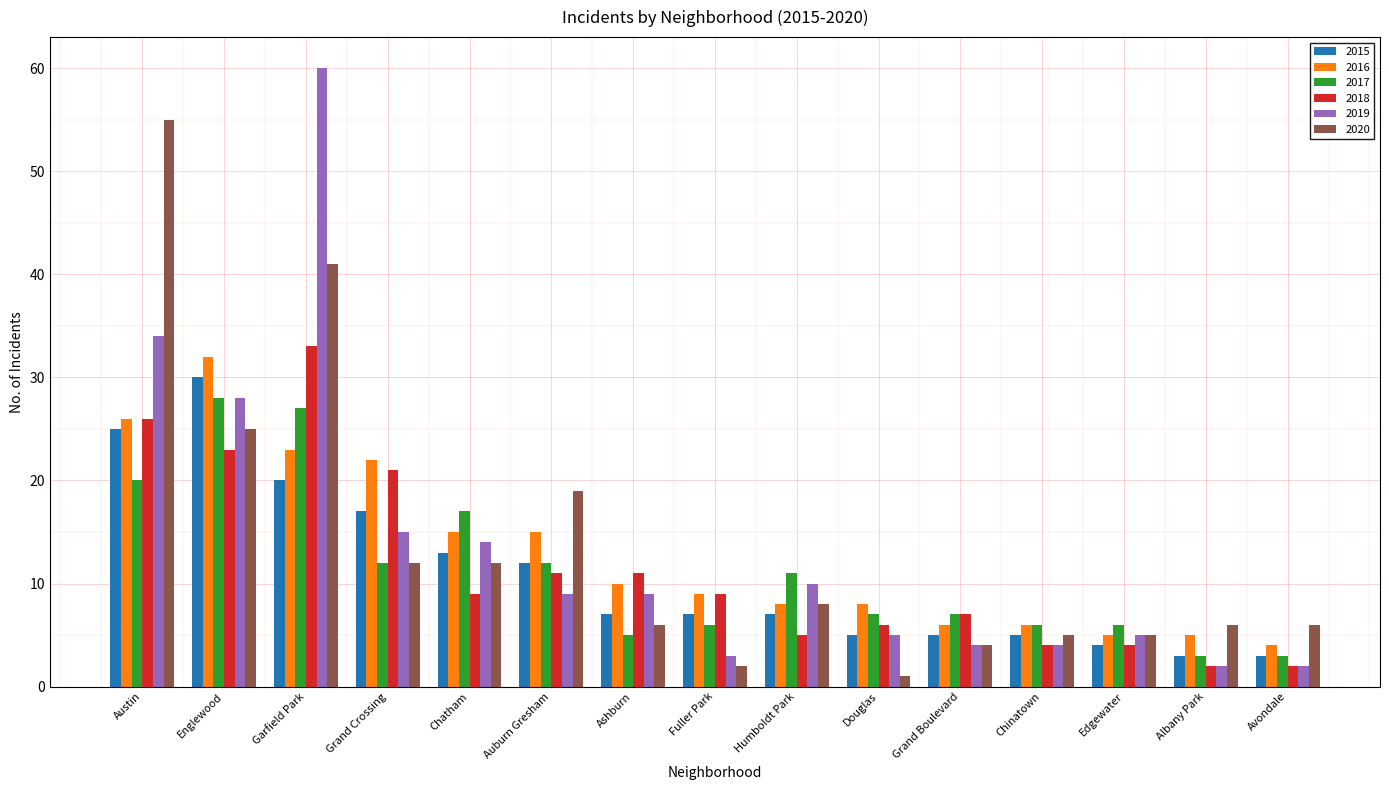

What is the label of the 2nd bar from the left?

Englewood